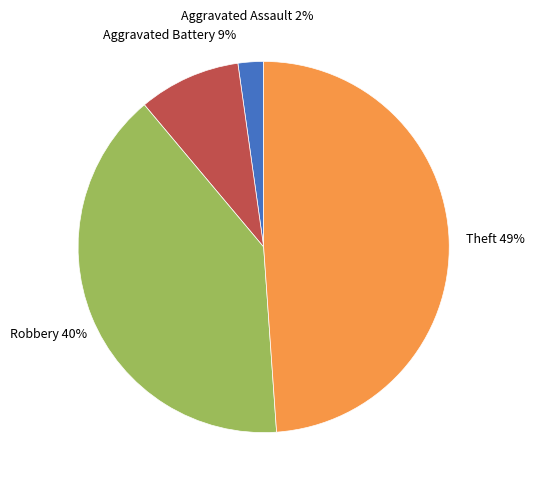

To the nearest percent, what is the difference between the largest and smallest slice percentages?

47%